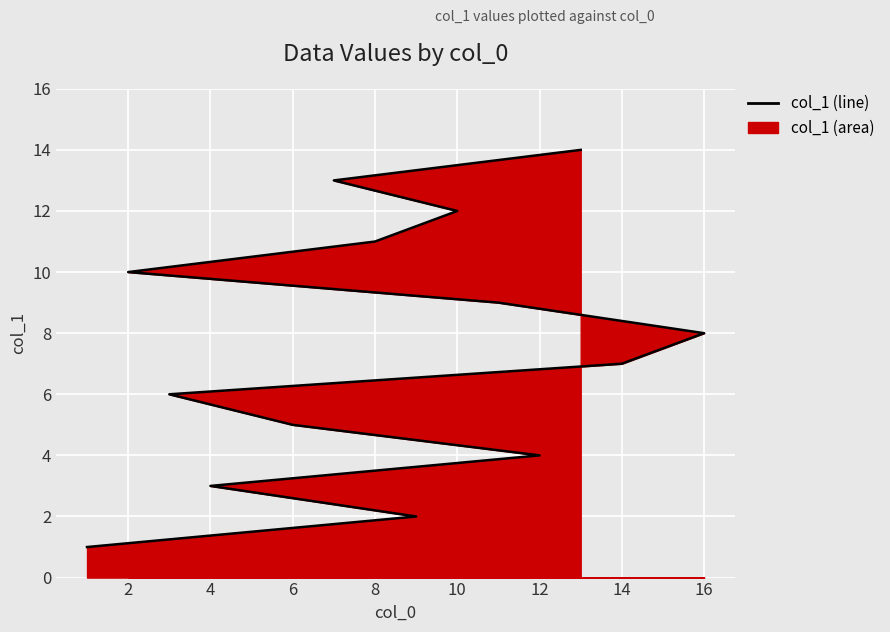

The value at 10 is 3. True or false?

False